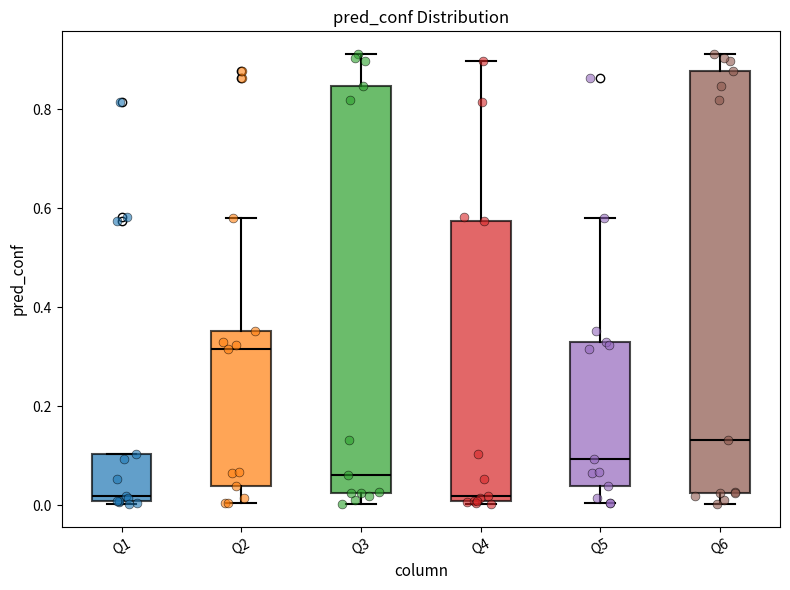

Reading left to right, transcribe this box plot: for each box, give where its median line is, the range the box spans, and where its two whiskers end, as read against the y-axis. The values are not printed on the chart, so give them approximately, as read against the axis.

Q1: median 0.02, box 0.00 to 0.10, whiskers 0.00 to 0.10
Q2: median 0.32, box 0.04 to 0.36, whiskers 0.00 to 0.58
Q3: median 0.06, box 0.02 to 0.84, whiskers 0.00 to 0.92
Q4: median 0.02, box 0.00 to 0.58, whiskers 0.00 to 0.90
Q5: median 0.10, box 0.04 to 0.34, whiskers 0.00 to 0.58
Q6: median 0.14, box 0.02 to 0.88, whiskers 0.00 to 0.92